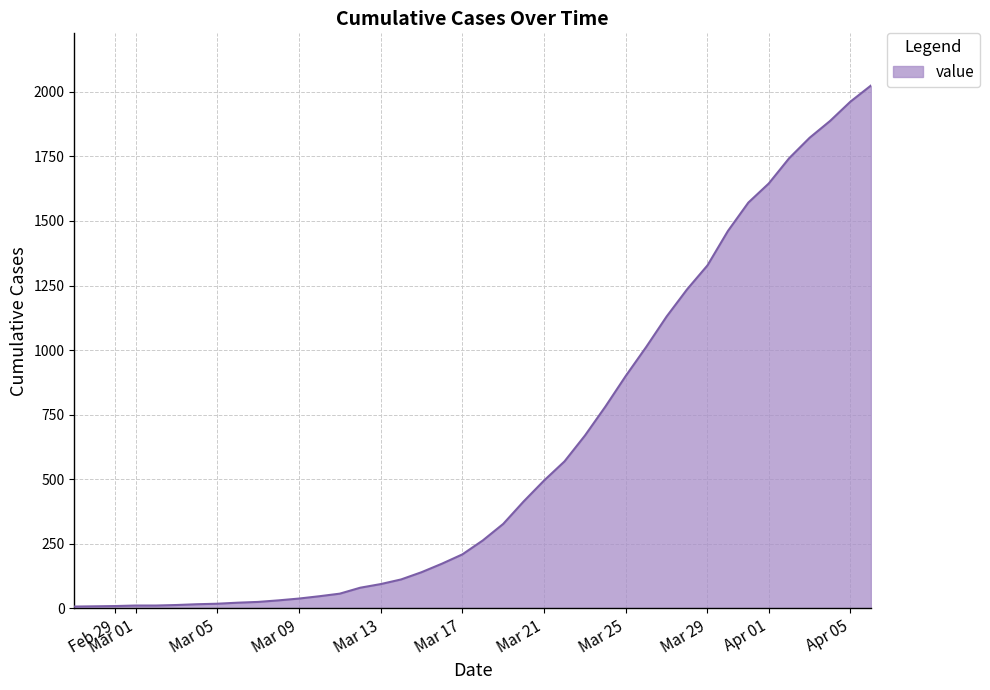

What is the greatest value displayed?

2024